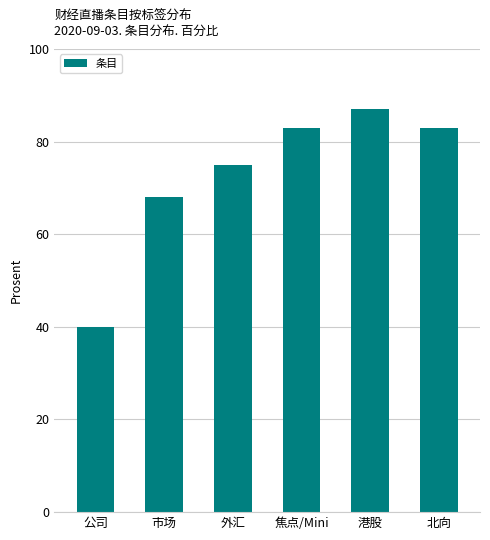

What is the label of the 6th bar from the left?

北向